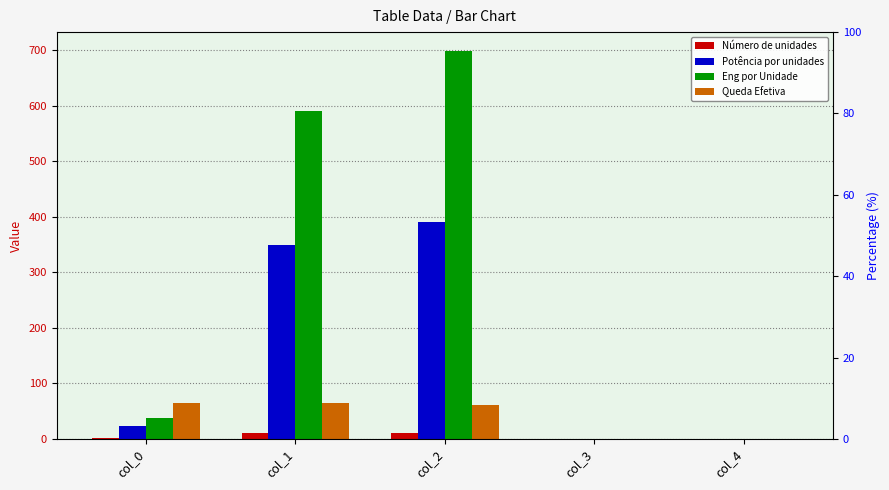

How many values in Eng por Unidade are above zero?

3